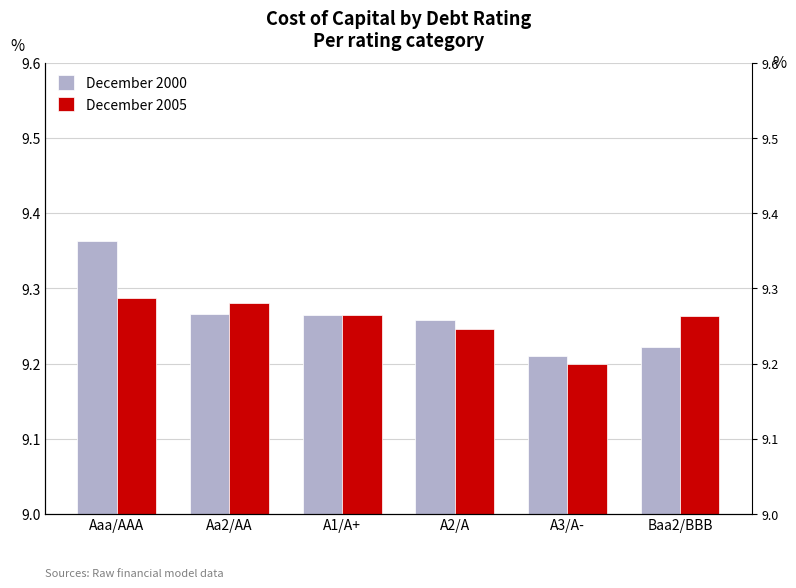

Reading right to left, extract all data points from this chart.

December 2000: Baa2/BBB=0.1	A3/A-=0.1	A2/A=0.1	A1/A+=0.1	Aa2/AA=0.1	Aaa/AAA=0.1
December 2005: Baa2/BBB=0.1	A3/A-=0.1	A2/A=0.1	A1/A+=0.1	Aa2/AA=0.1	Aaa/AAA=0.1